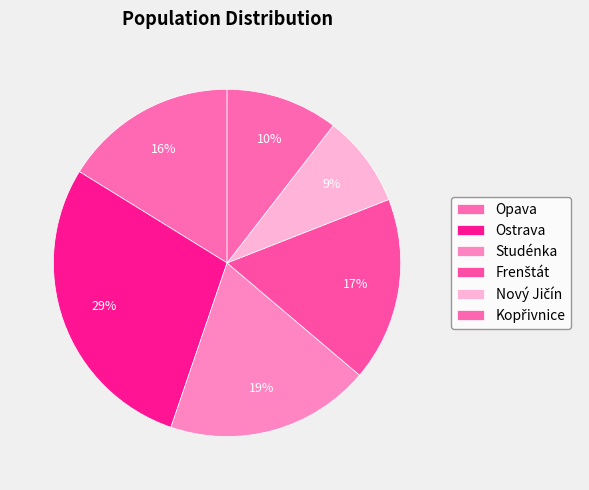

To the nearest percent, what portion does Studénka represent?

19%